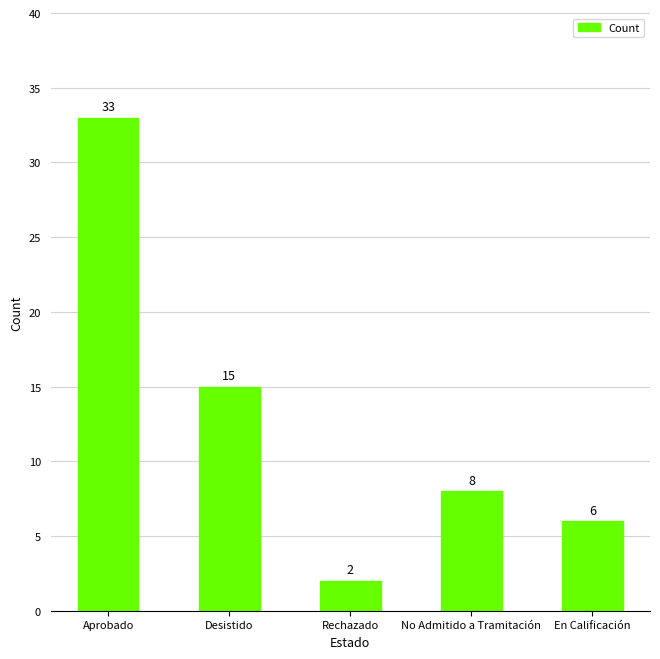

What position from the left is Desistido?

2